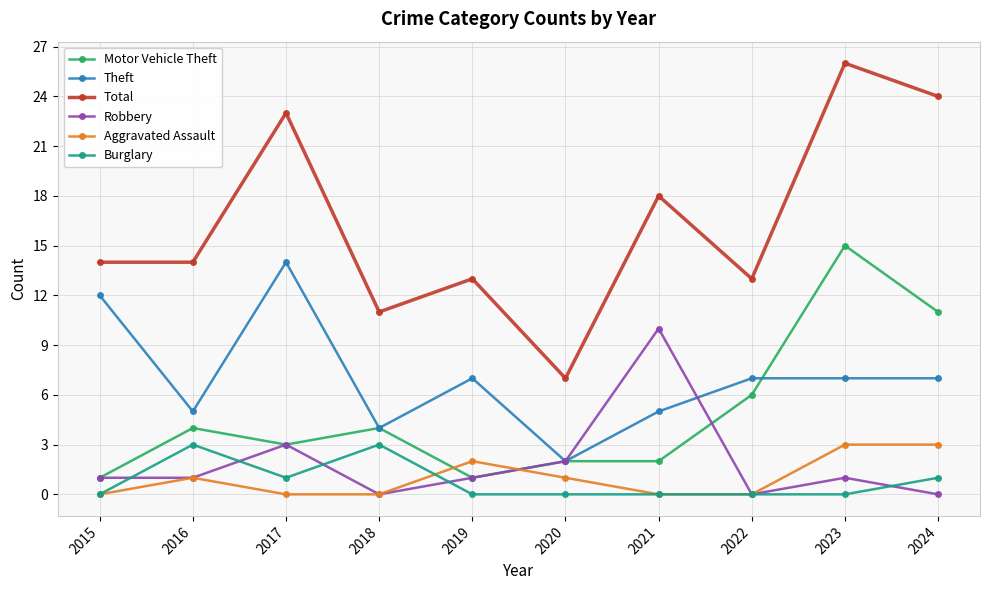

What value does the Robbery series have at 2015?

1